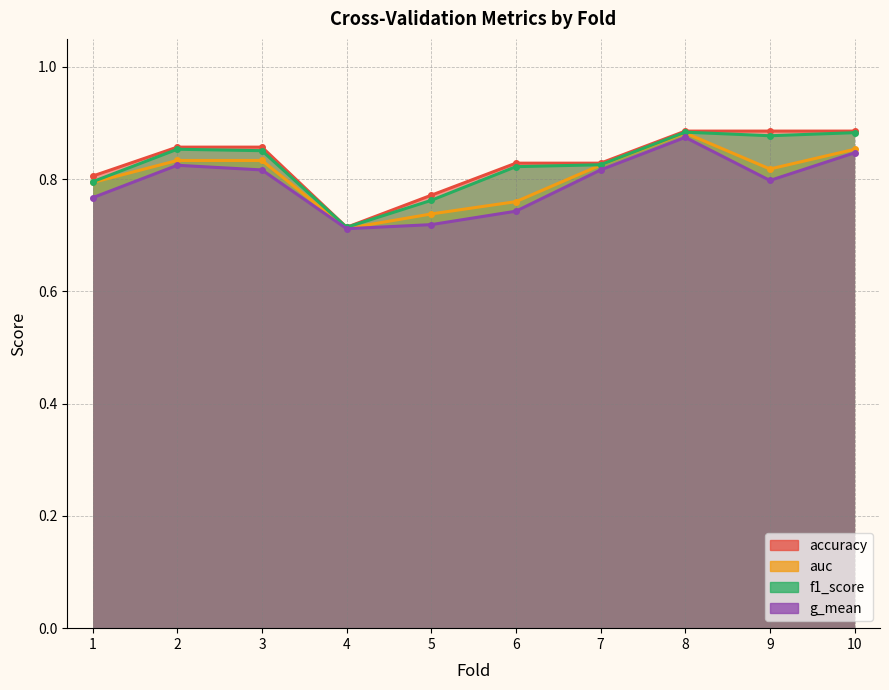

What is the sum of all accuracy values?

8.3